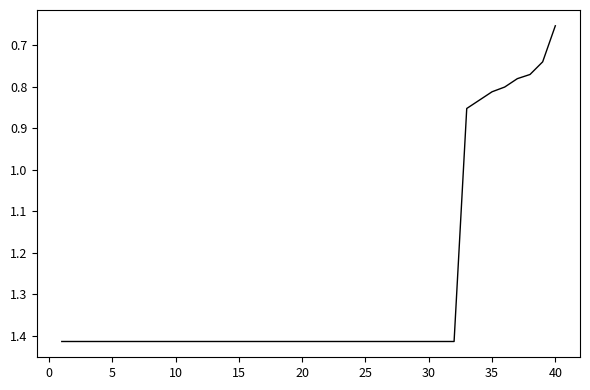

How many lines are shown in the chart?

1